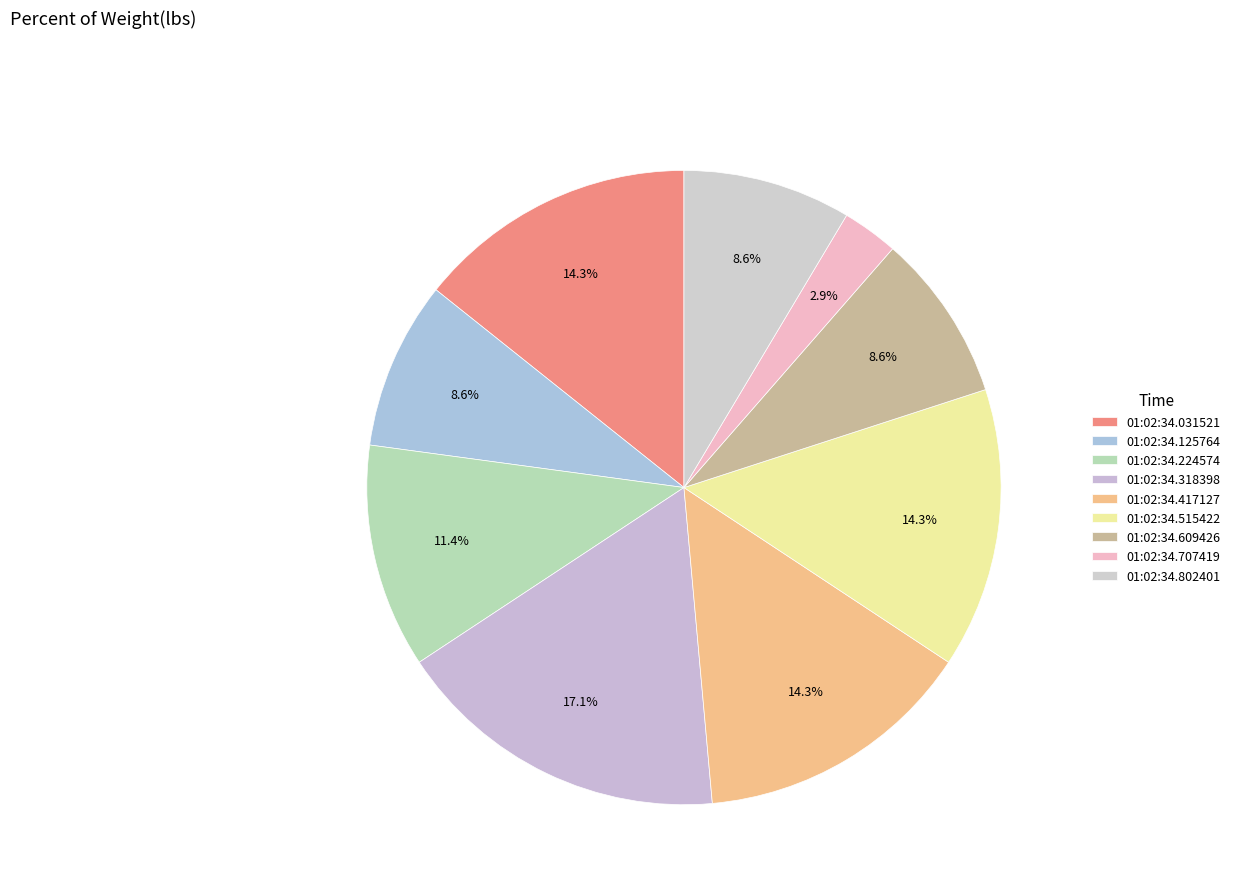

How many segments does this pie chart have?

9